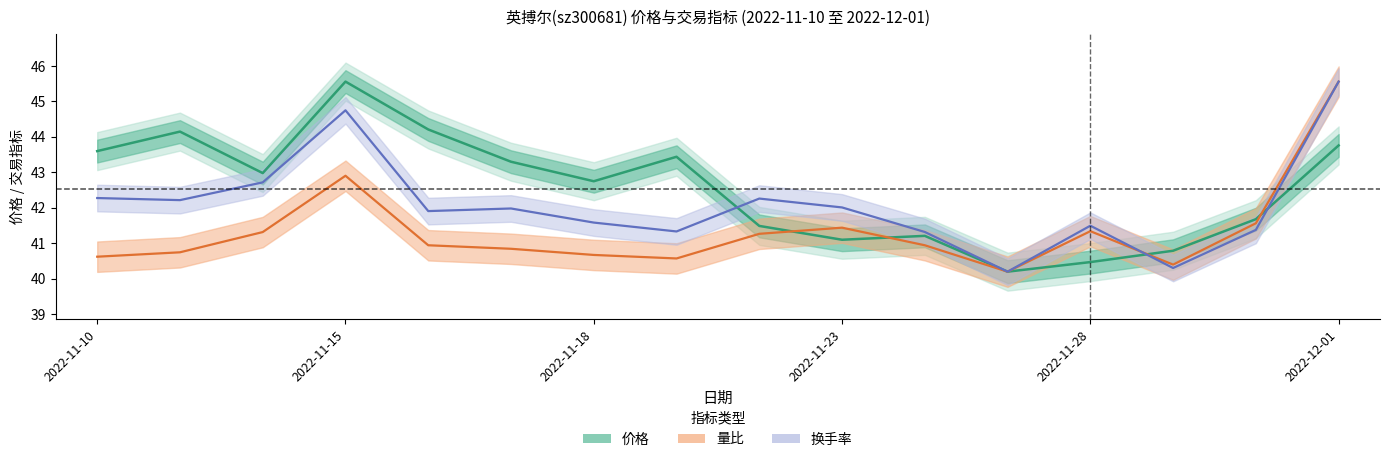

True or false: 价格 has more than 2 points higher than both neighbors.

True